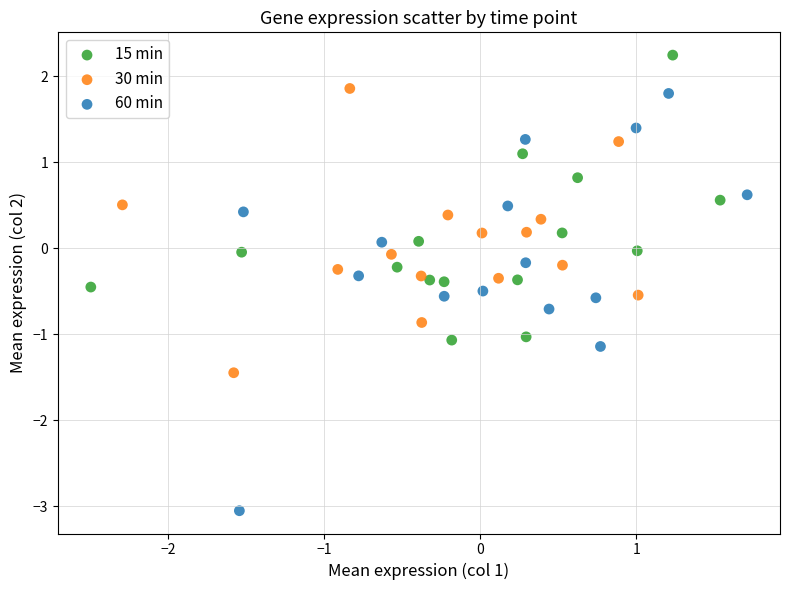

Which series contains the highest Y value?

15 min